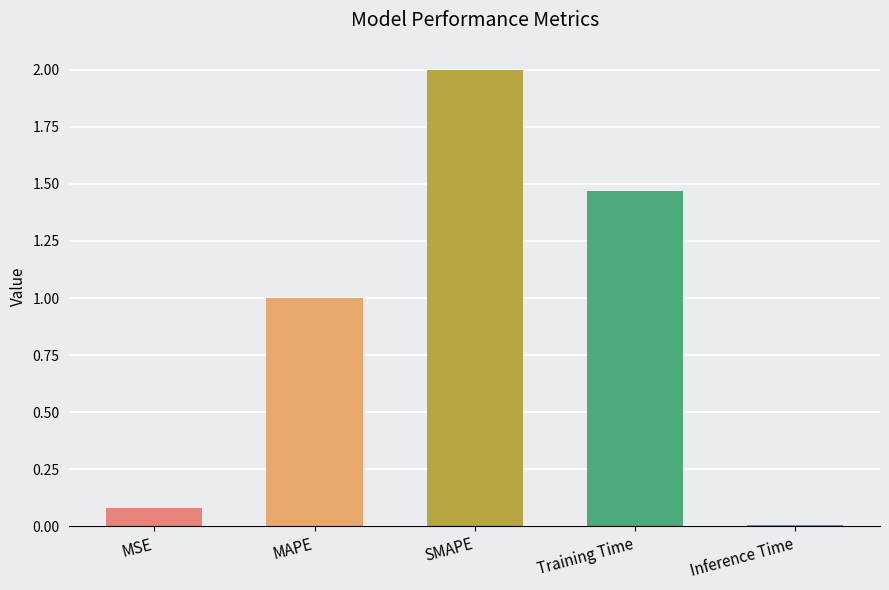

The value at Training Time is 1.5. True or false?

True